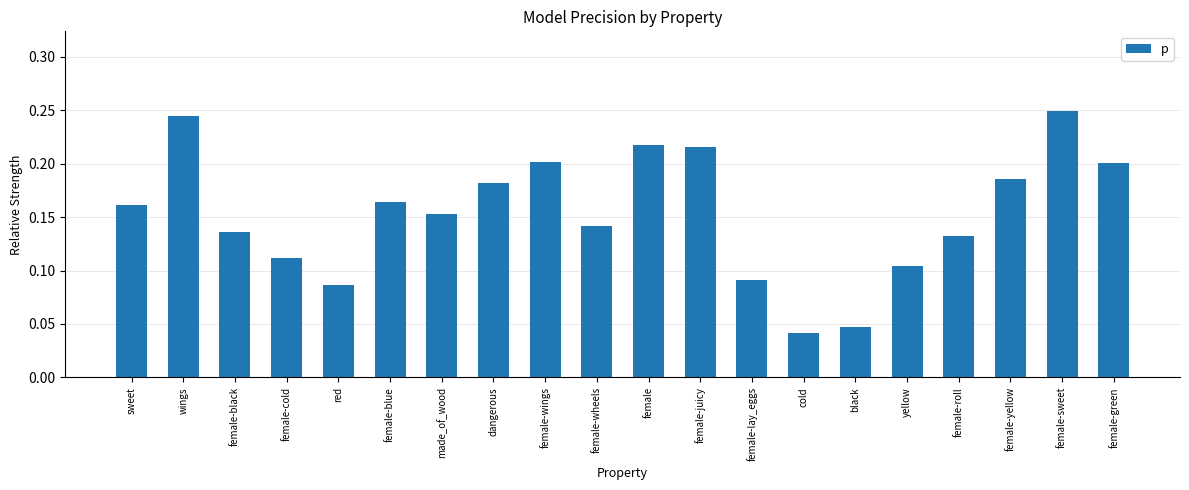

What position from the left is female?

11